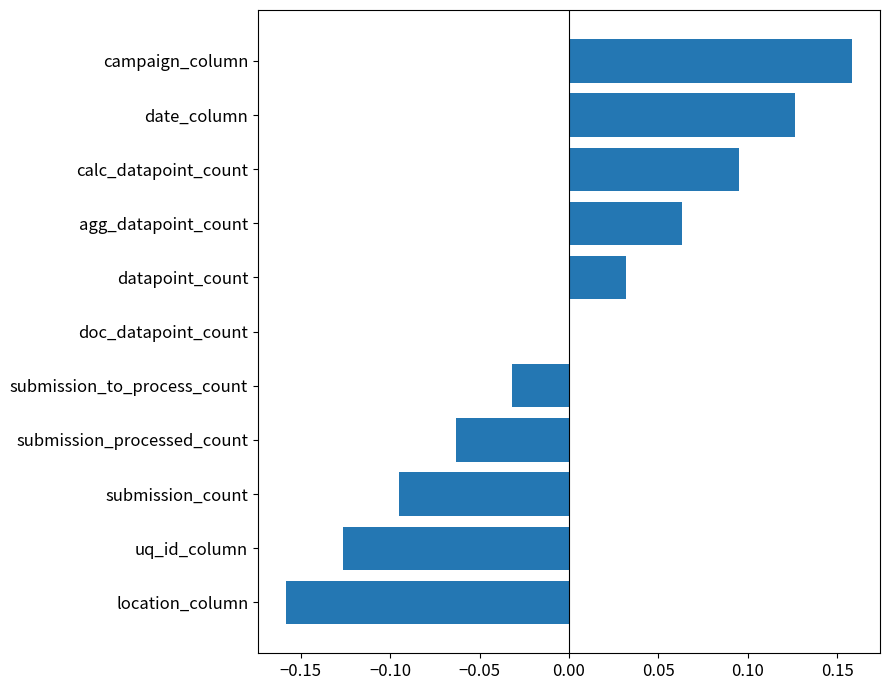

Which label corresponds to the largest value in the chart?

campaign_column